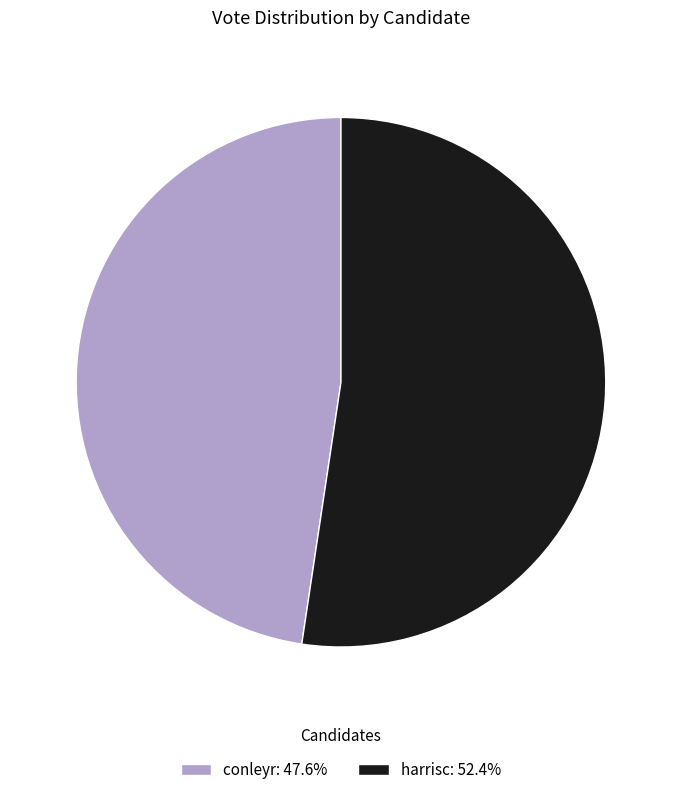

How many segments does this pie chart have?

2